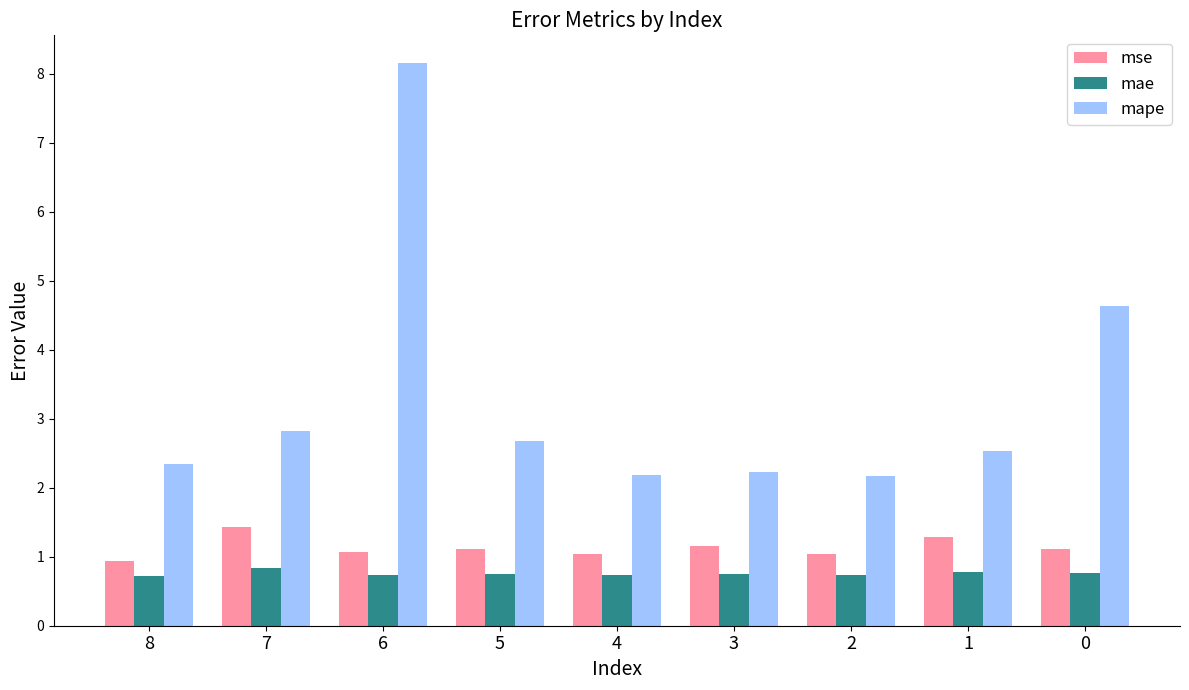

What is the difference between the maximum and minimum values in the mape series?

6.0